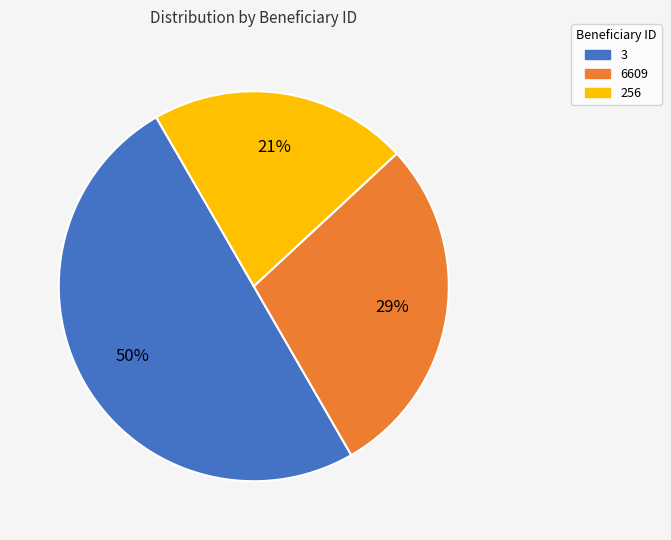

To the nearest percent, what is the average slice percentage?

33%